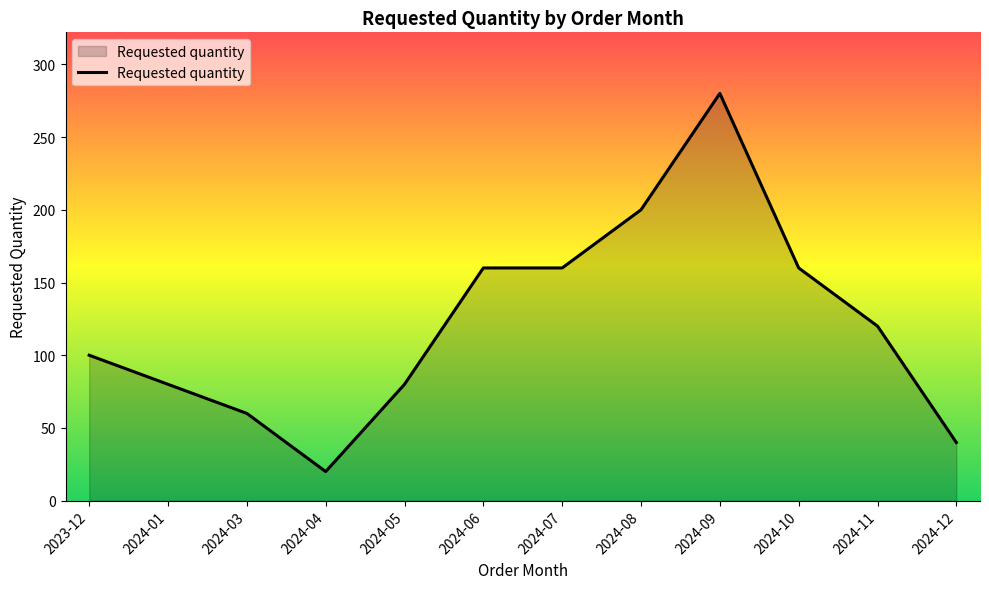

Which category has the highest value across all series?

2024-09